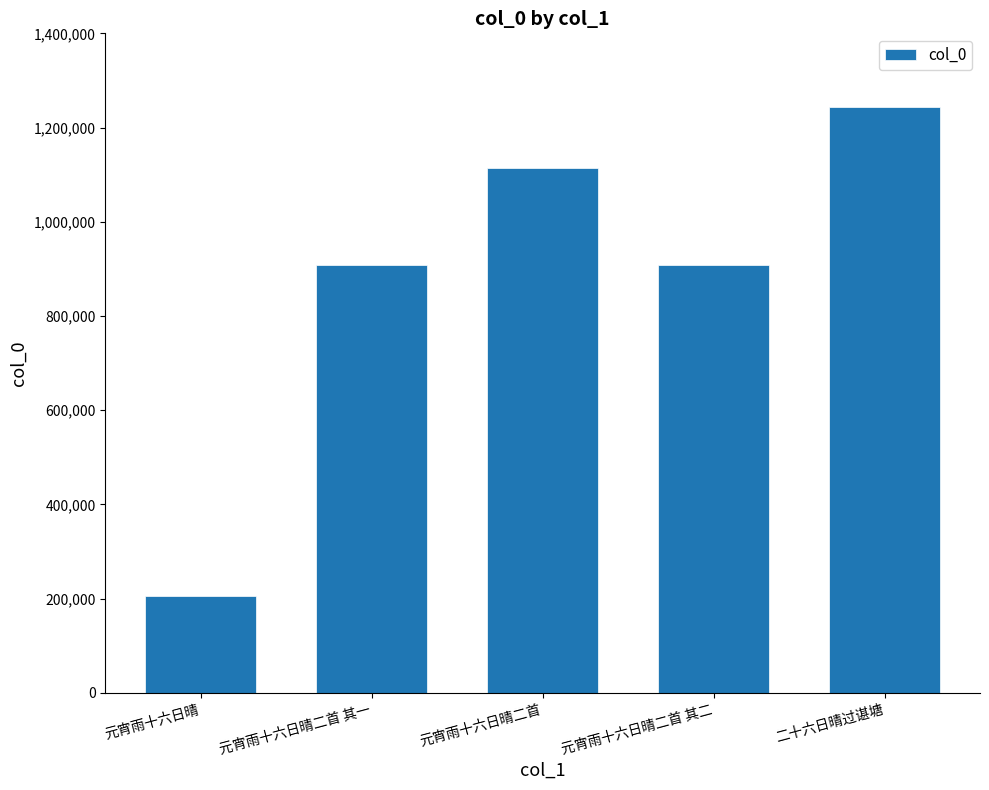

Which has a higher value, 元宵雨十六日晴二首 or 元宵雨十六日晴二首 其一?

元宵雨十六日晴二首